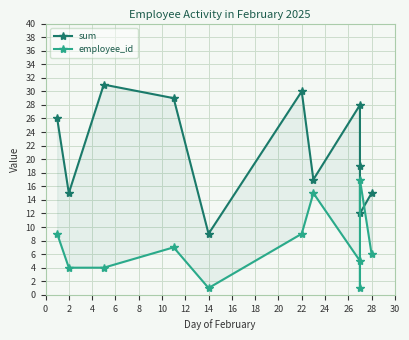

What are all the series names shown in the legend?

sum, employee_id